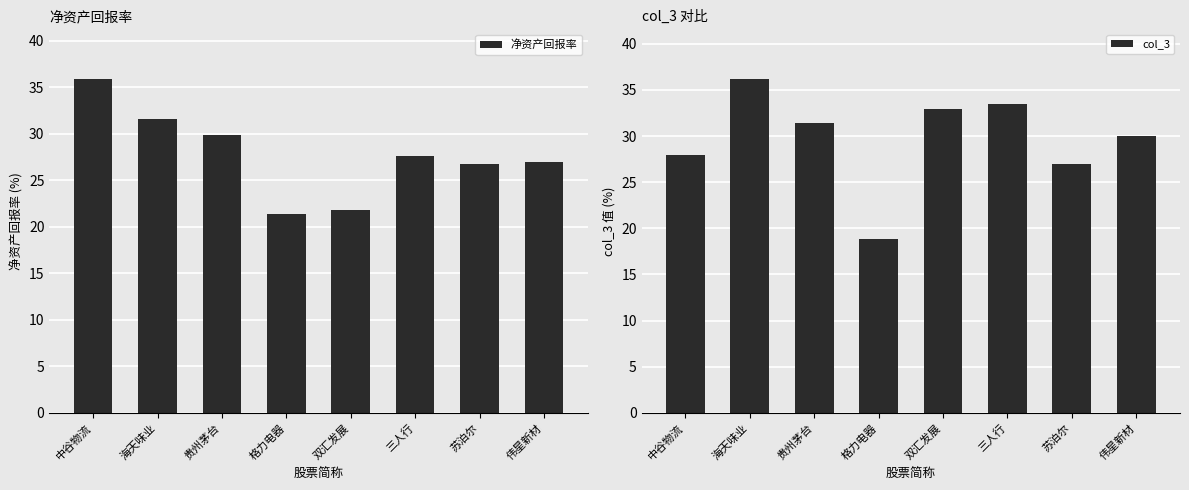

How many data points in col_3 are less than 31?

4